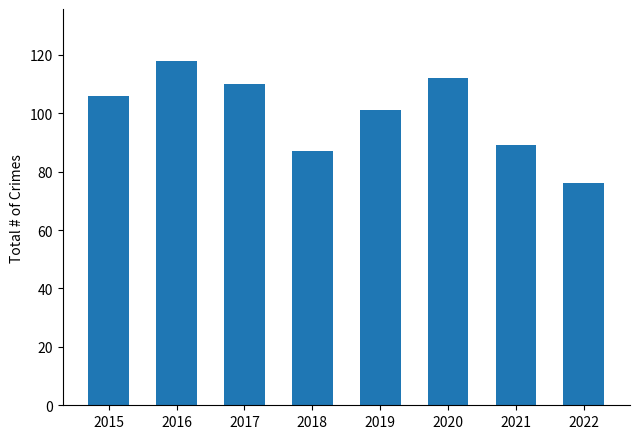

Between 2020 and 2018, which is larger?

2020